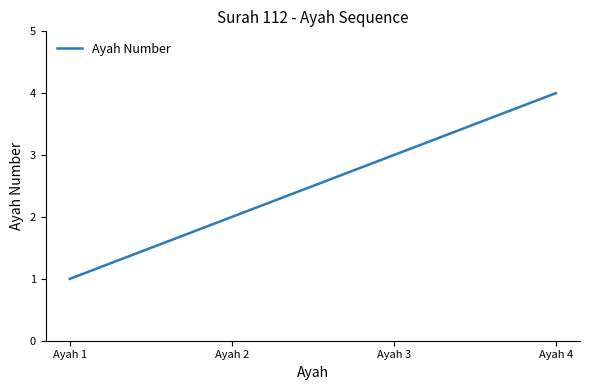

Rank the categories by value from highest to lowest.

Ayah 4, Ayah 3, Ayah 2, Ayah 1